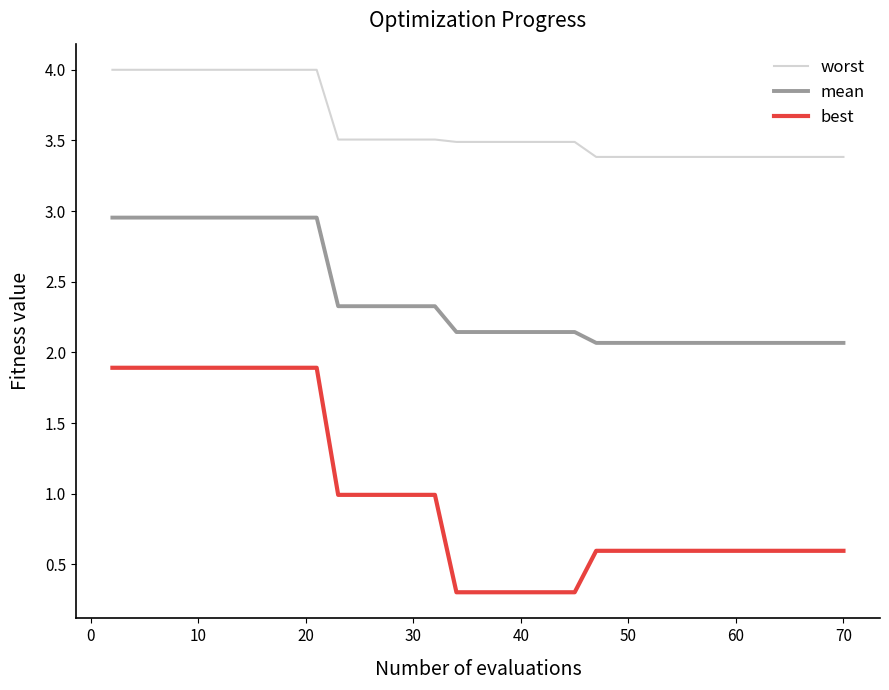

True or false: mean and worst cross at least once.

False